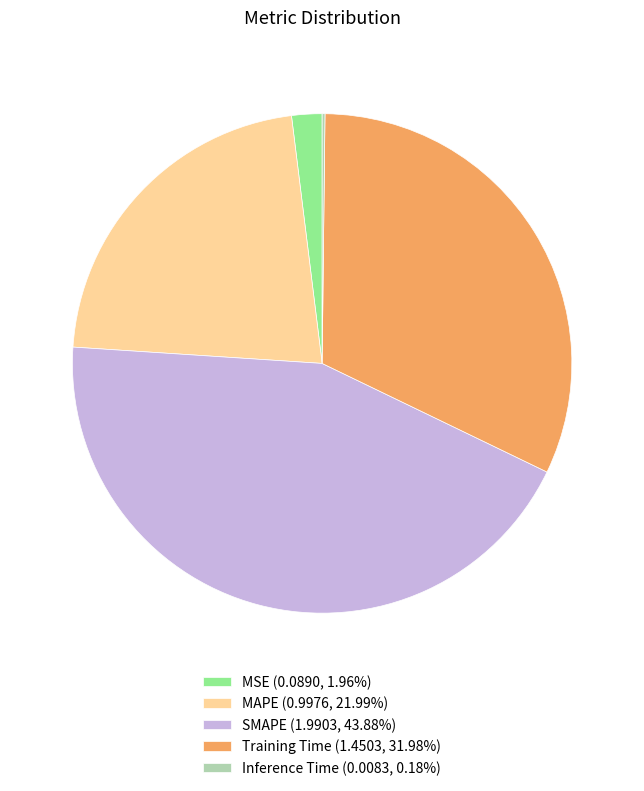

Does any single category account for the majority?

No